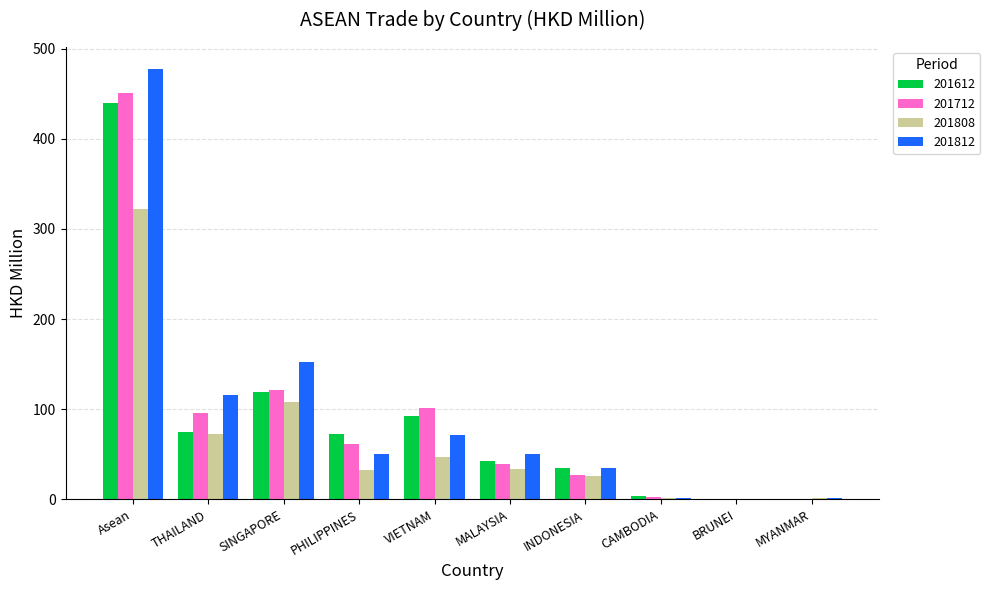

What is the maximum value for 201812?

478.0